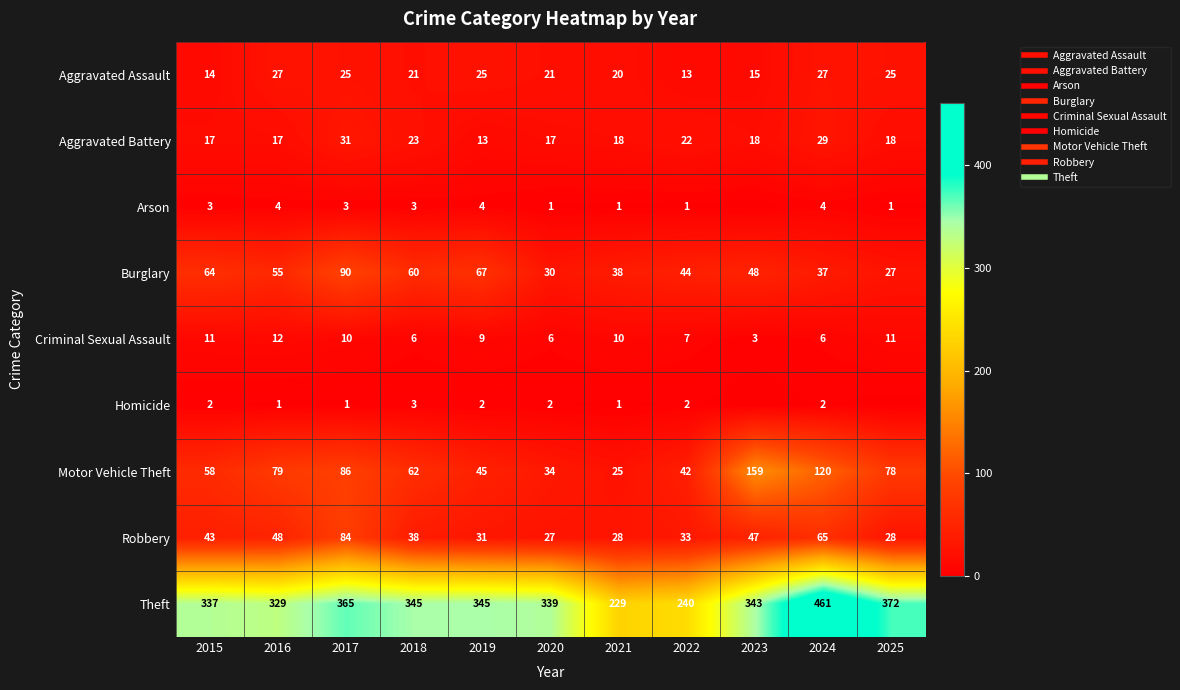

Rank the categories by Arson value from lowest to highest.

2023, 2020, 2021, 2022, 2025, 2015, 2017, 2018, 2016, 2019, 2024